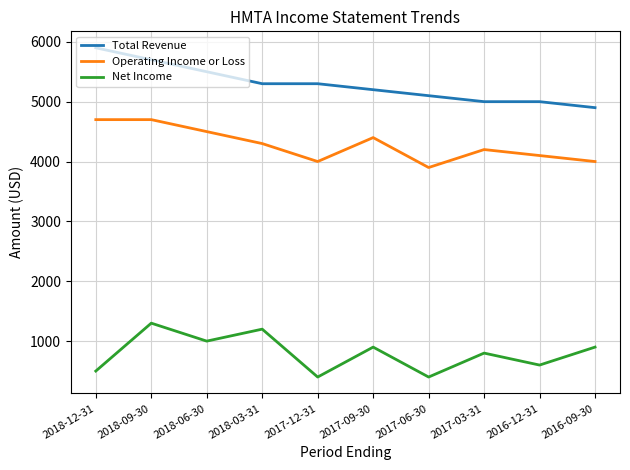

What is the spread (max minus min) of values at 2018-03-31?

4100